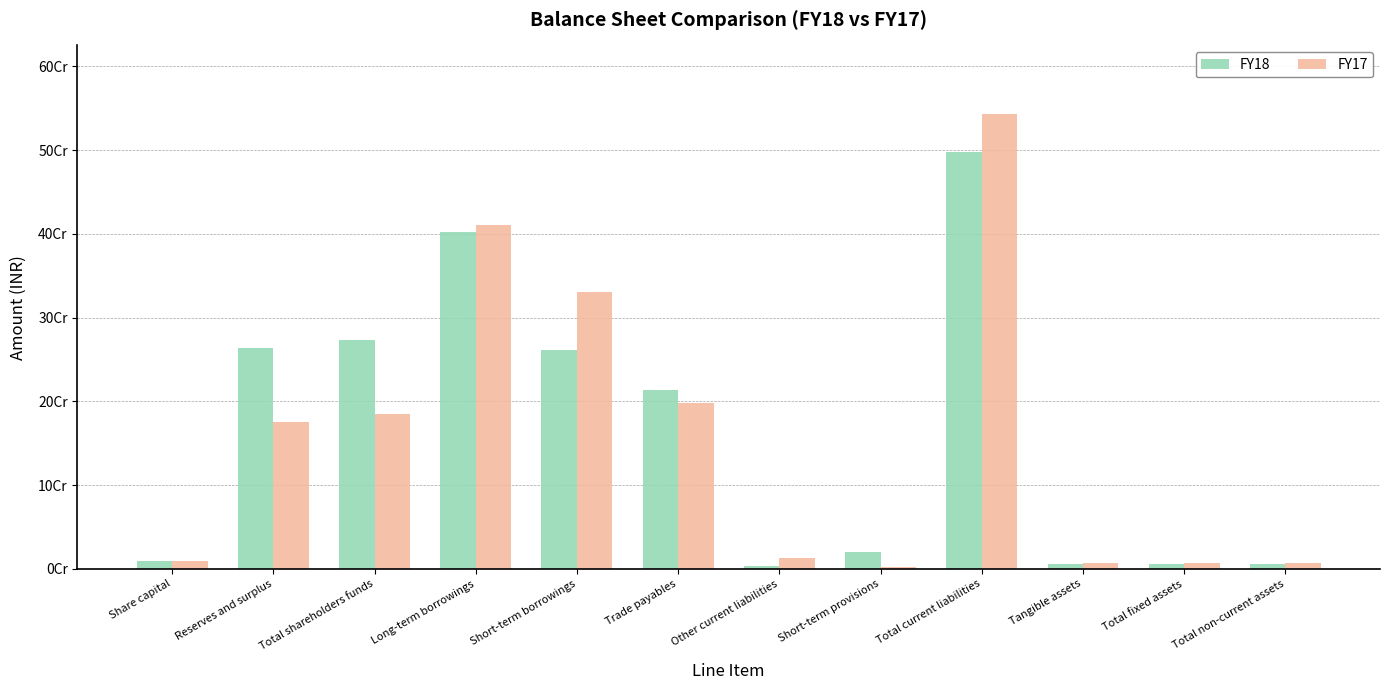

At which category does the chart reach its peak across all series?

Total current liabilities